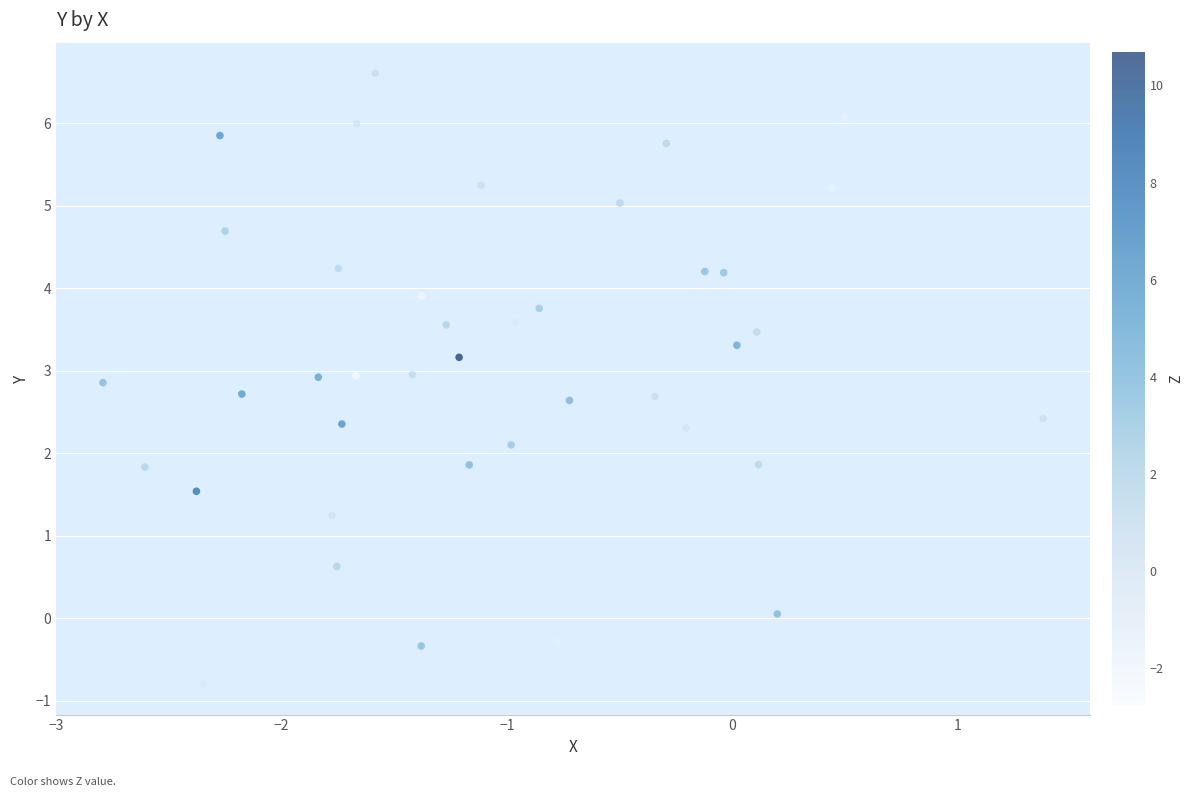

What is the range of Y values (max minus min)?

7.4